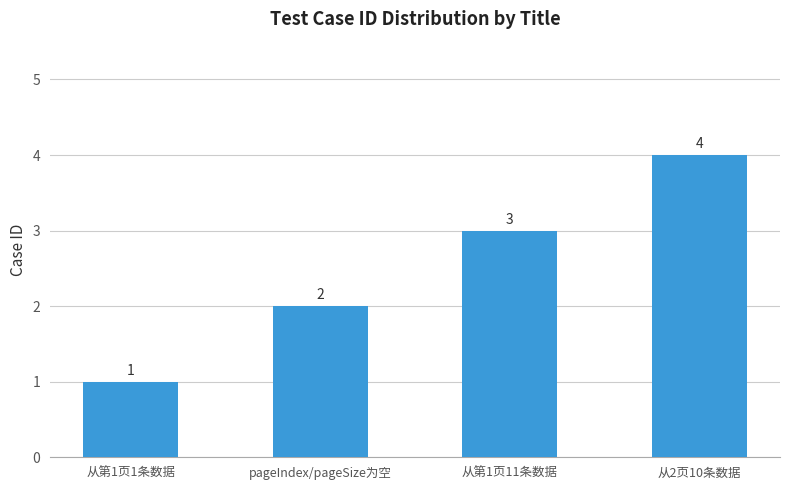

What is the value of the 3rd bar from the left?

3